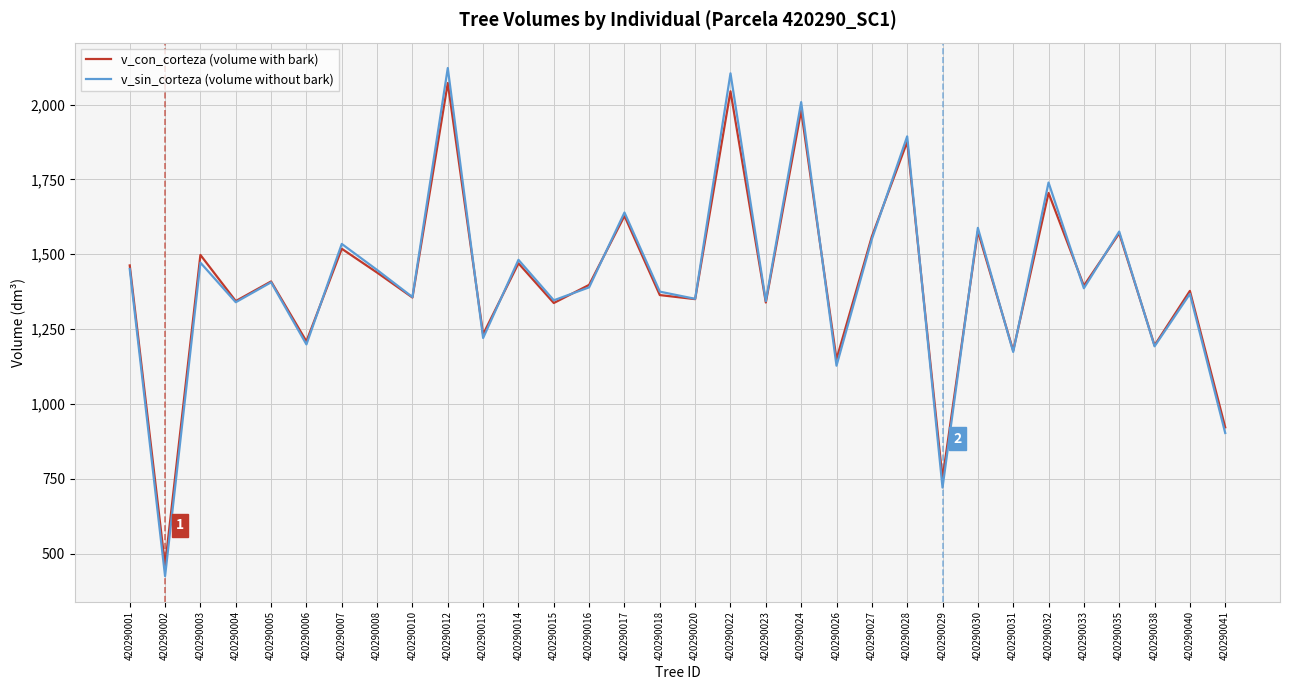

At which label does v_sin_corteza (volume without bark) reach its minimum?

420290002